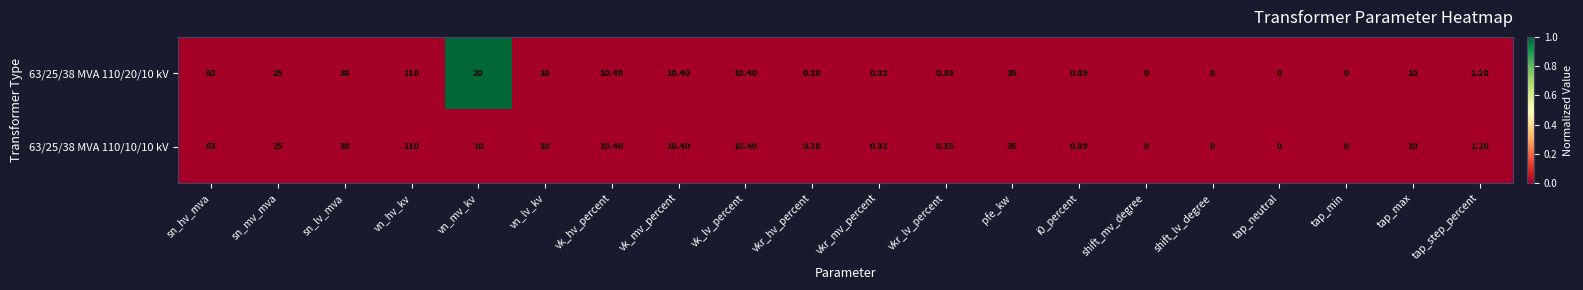

Which category has the highest value in the 63/25/38 MVA 110/20/10 kV series?

vn_hv_kv